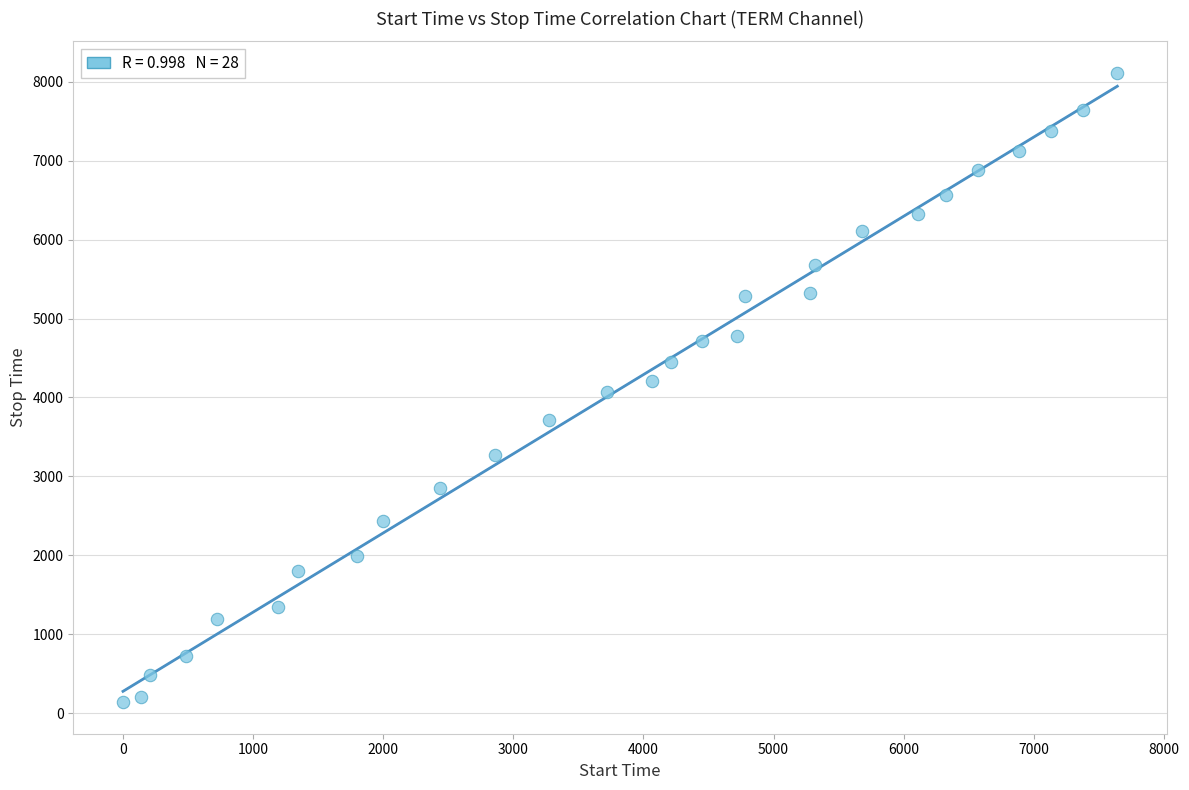

What is the range of X values (max minus min)?

7640